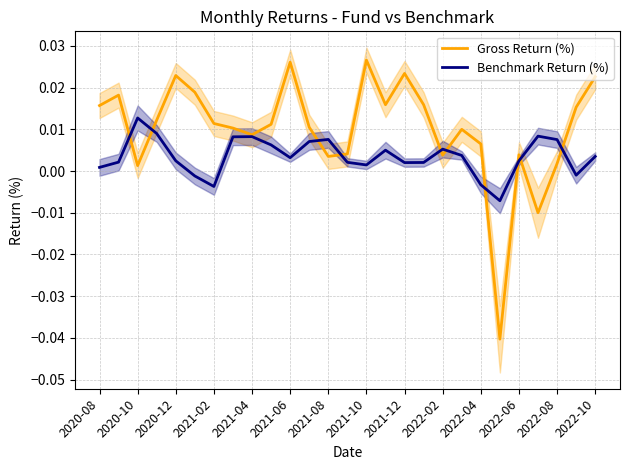

At which label does Gross Return (%) first exceed 0?

2020-08